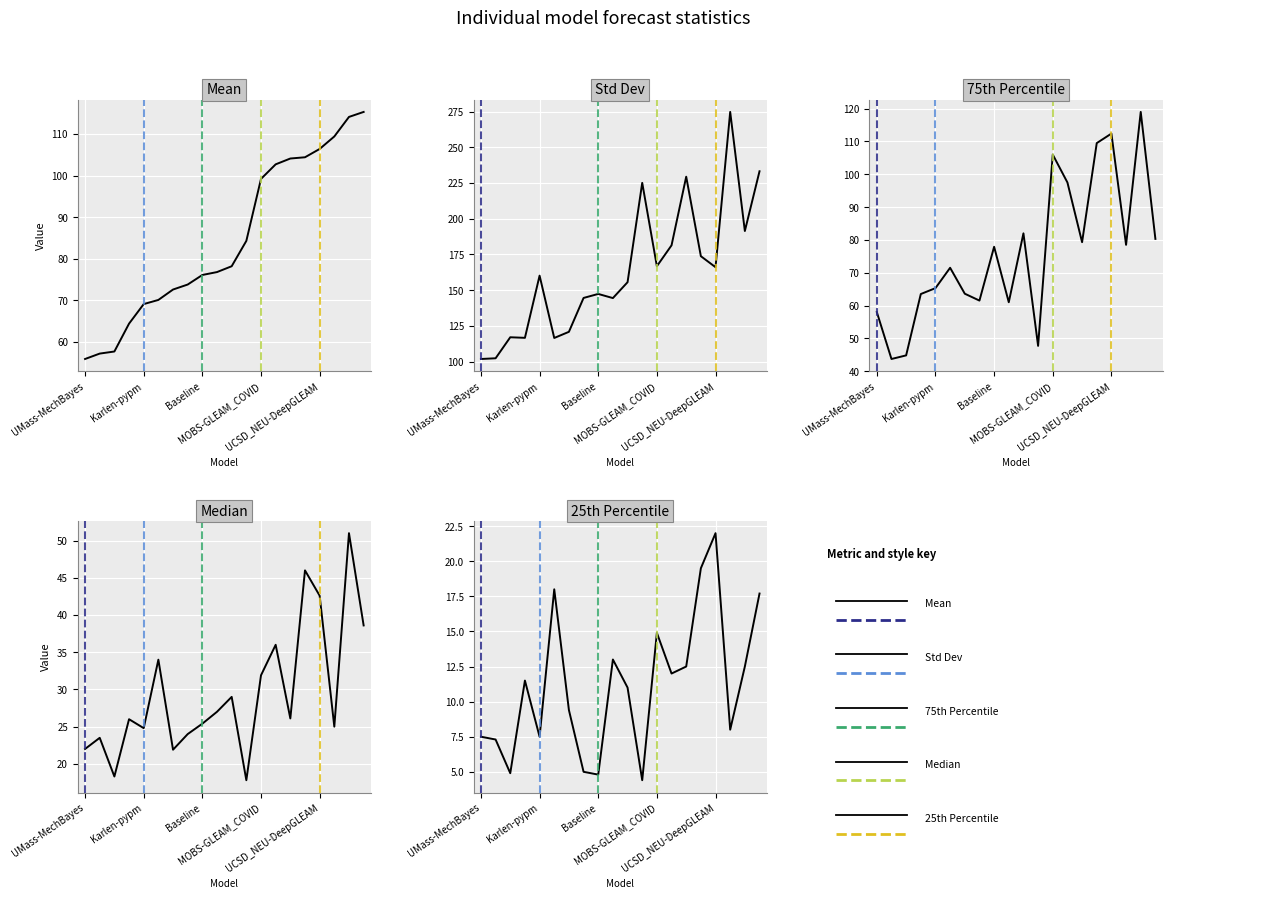

Is it true that std equals 144.5 at 9?

True